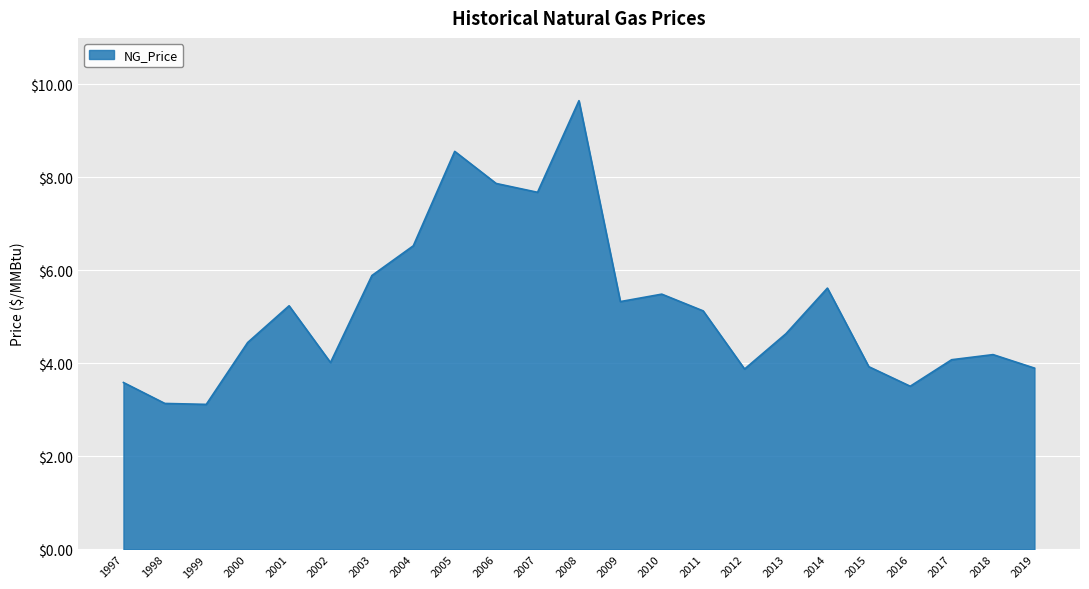

The value at 1998 is 4.2. True or false?

False